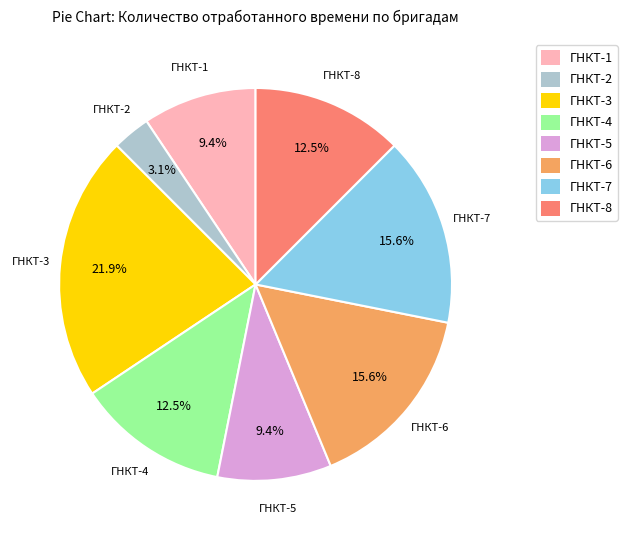

To the nearest percent, what is the combined percentage of ГНКТ-5 and ГНКТ-8?

22%